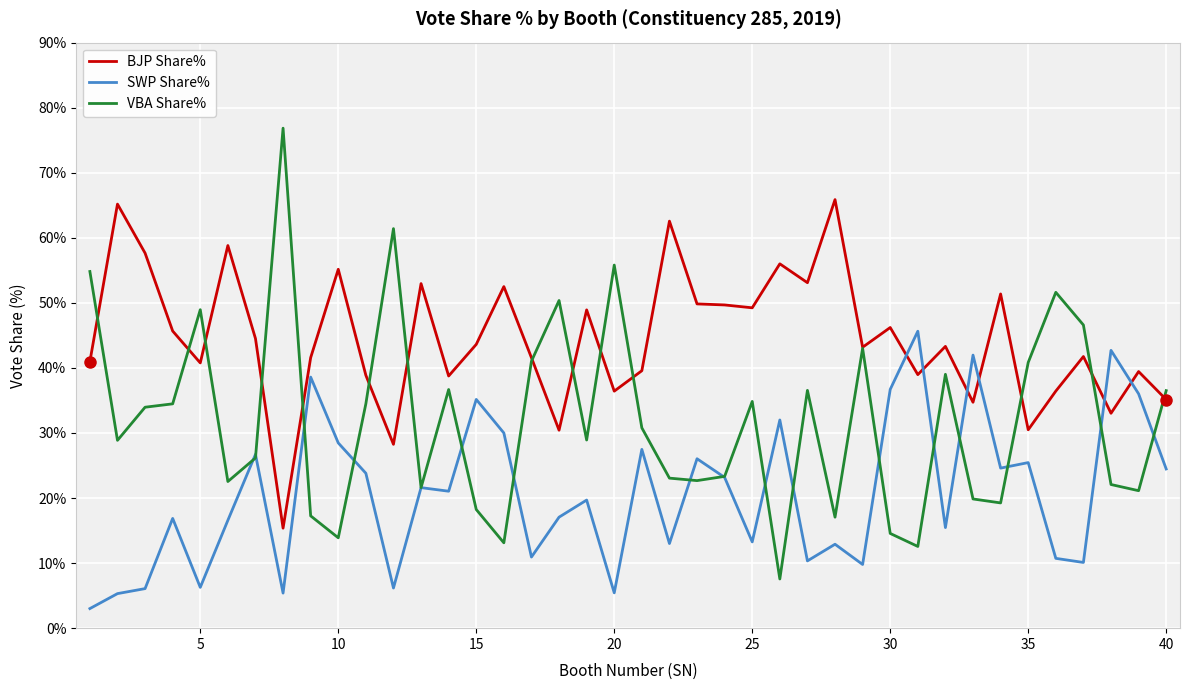

List the series in order of their peak value, highest first.

VBA Share%, BJP Share%, SWP Share%